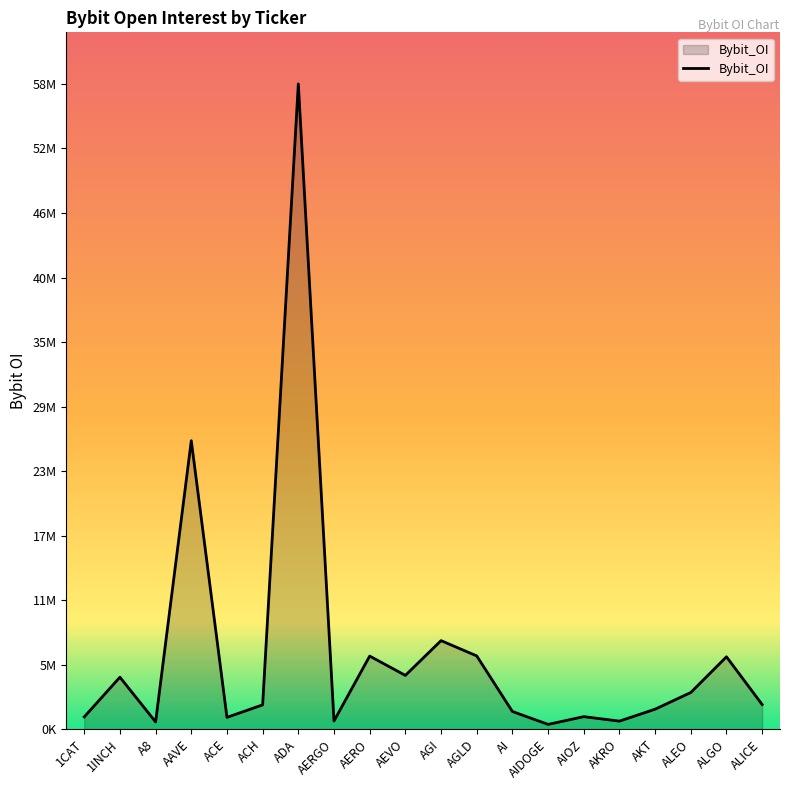

True or false: the data shows 6514041 at 1INCH.

False